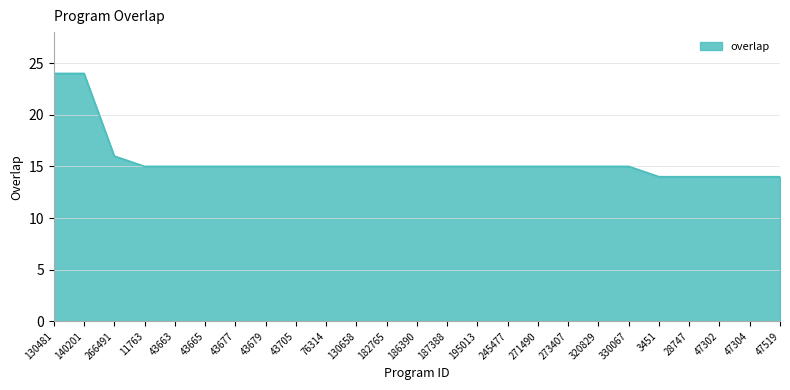

Reading left to right, extract all data points from this chart.

130481=24	140201=24	266491=16	11763=15	43663=15	43665=15	43677=15	43679=15	43705=15	76314=15	130658=15	182765=15	186390=15	187388=15	195013=15	245477=15	271490=15	273407=15	320829=15	330067=15	3451=14	28747=14	47302=14	47304=14	47519=14